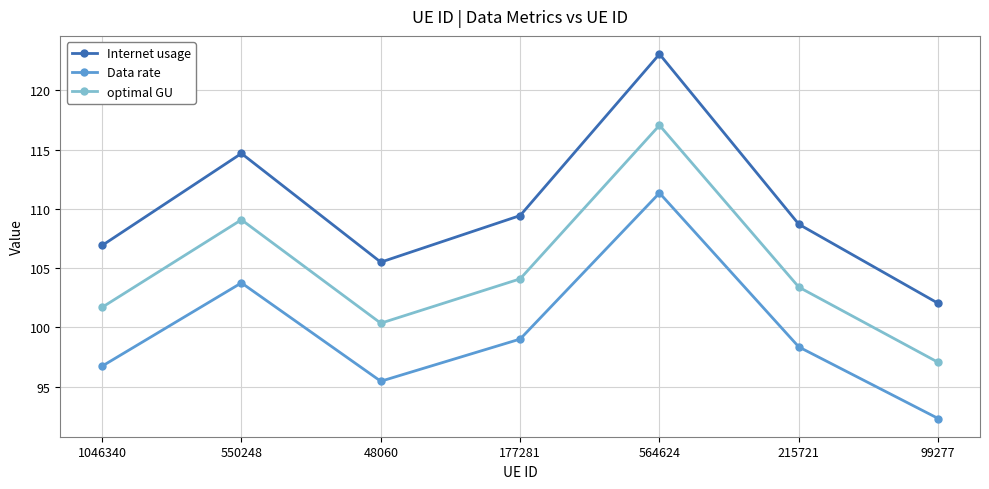

What is the spread (max minus min) of values at 1046340?

10.2